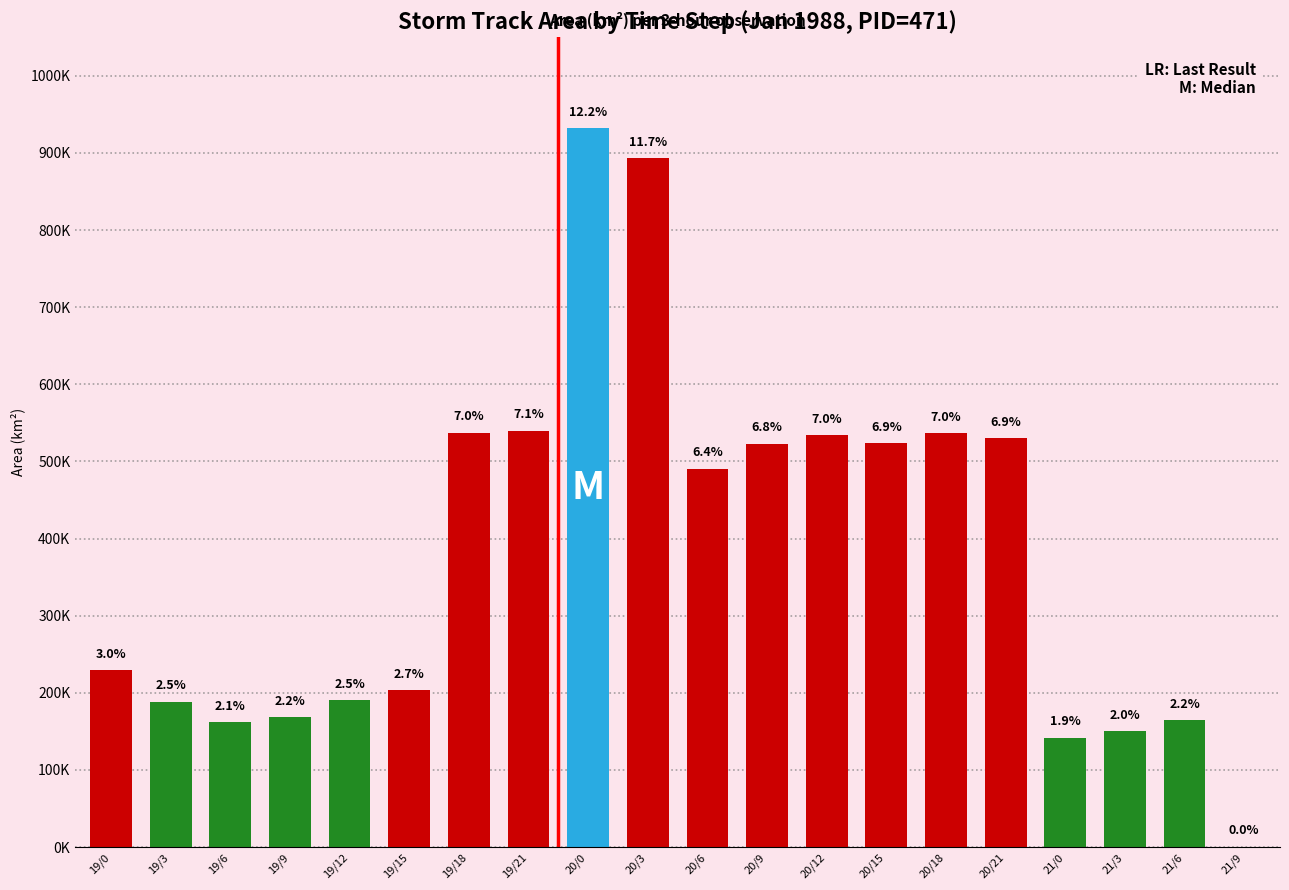

What is the difference between the maximum and second lowest values?

790000